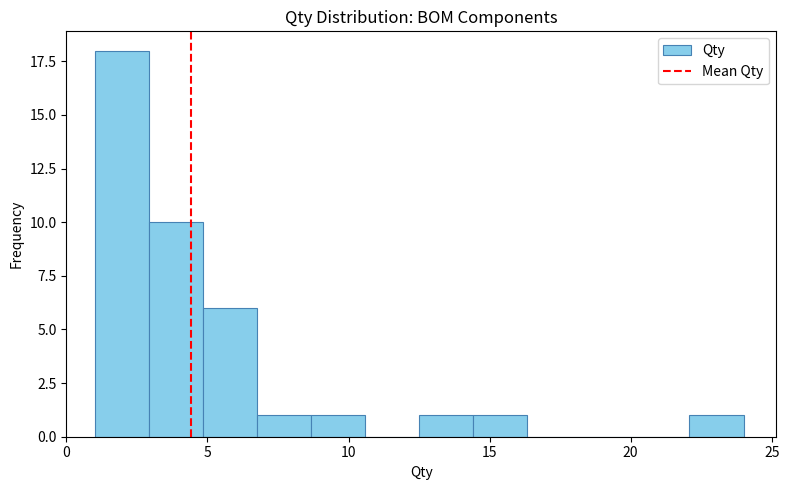

Read against the x-axis, roughly where is the centre of the tallest bar?

2.0